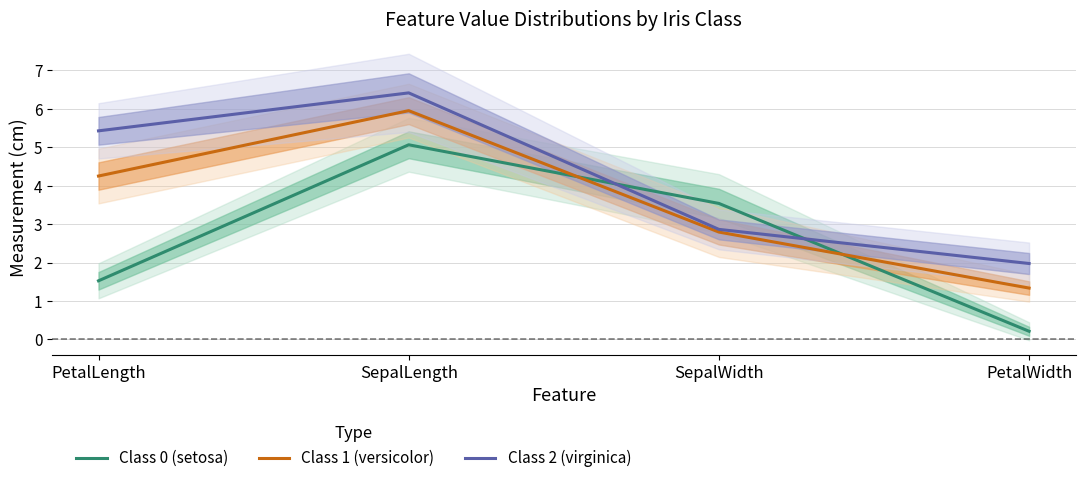

True or false: Class 1 (versicolor) has more than 0 points higher than both neighbors.

True